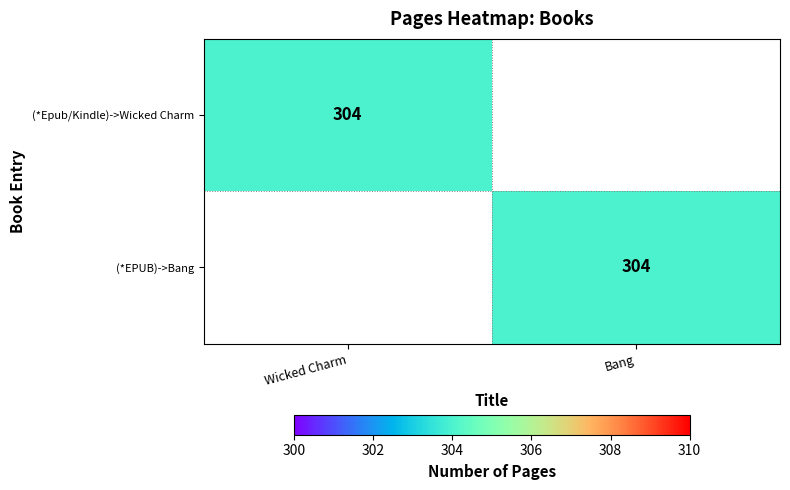

Is it true that (*Epub/Kindle)->Wicked Charm equals 304 at Wicked Charm?

True